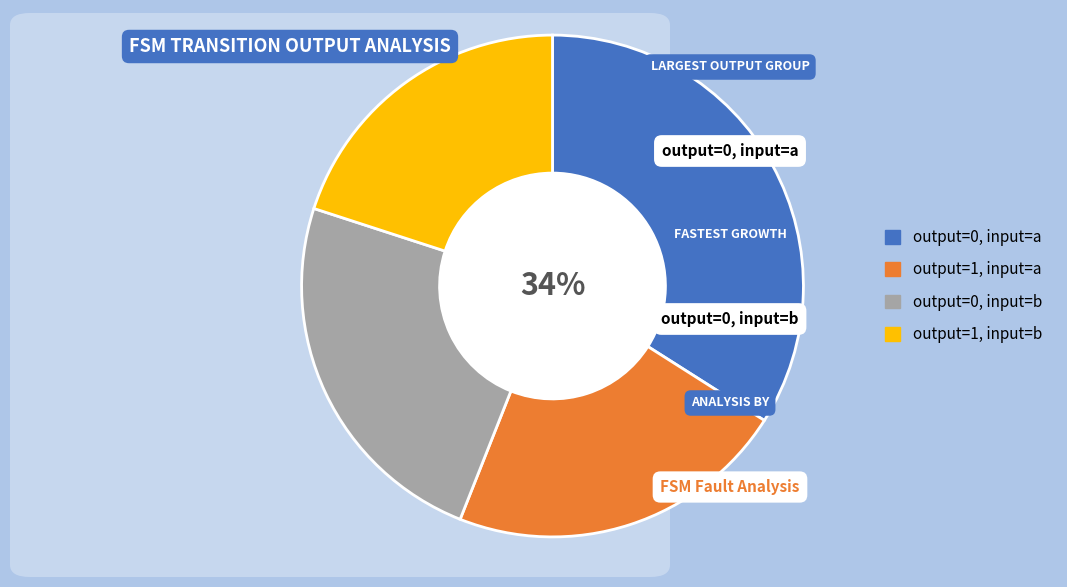

To the nearest percent, what is the difference between the largest and smallest slice percentages?

14%